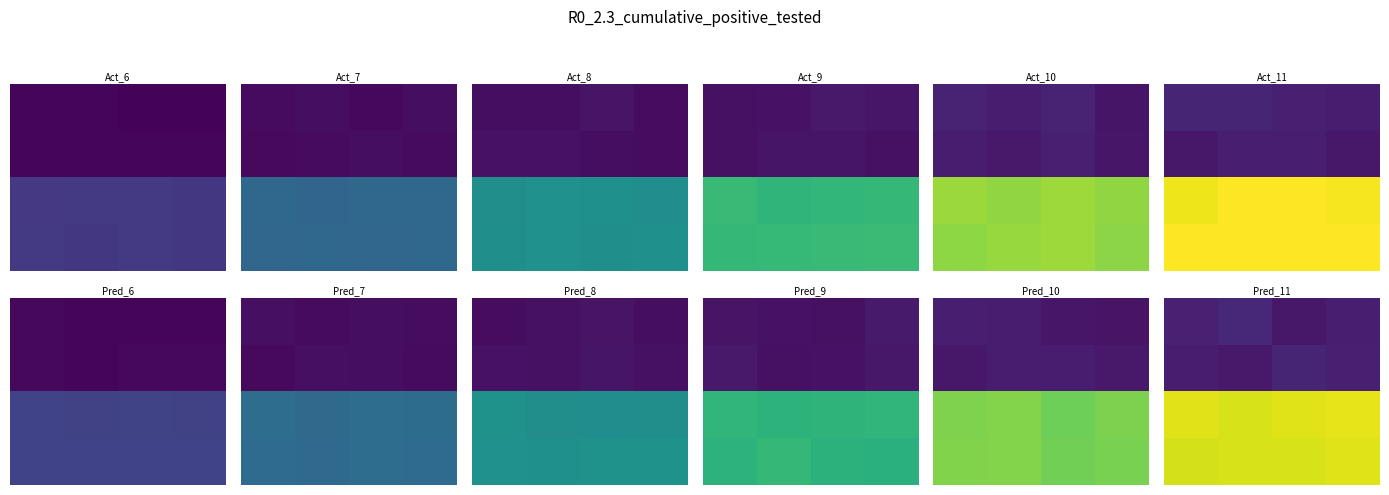

How many series are shown in this chart?

4